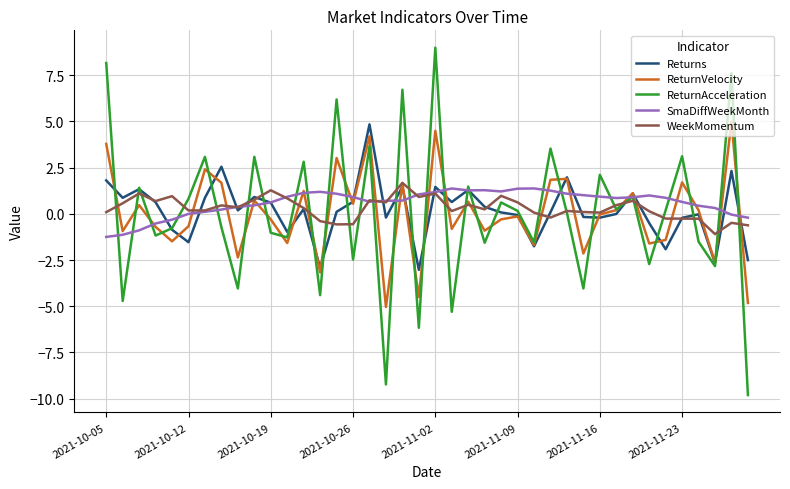

Which series has the widest spread of values?

ReturnAcceleration